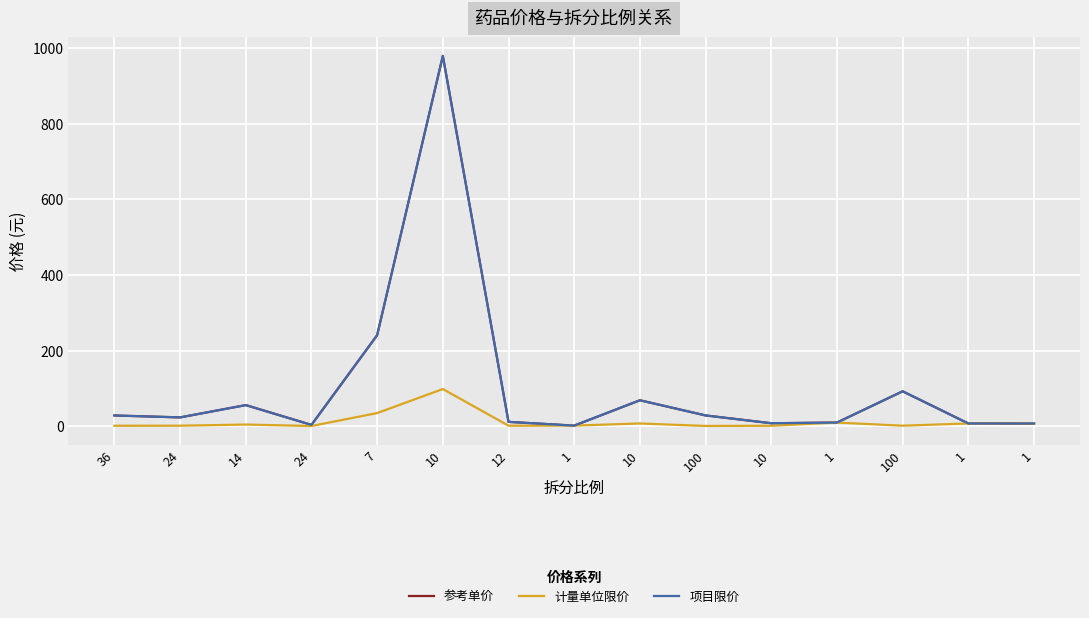

Does the chart have visible grid lines?

Yes